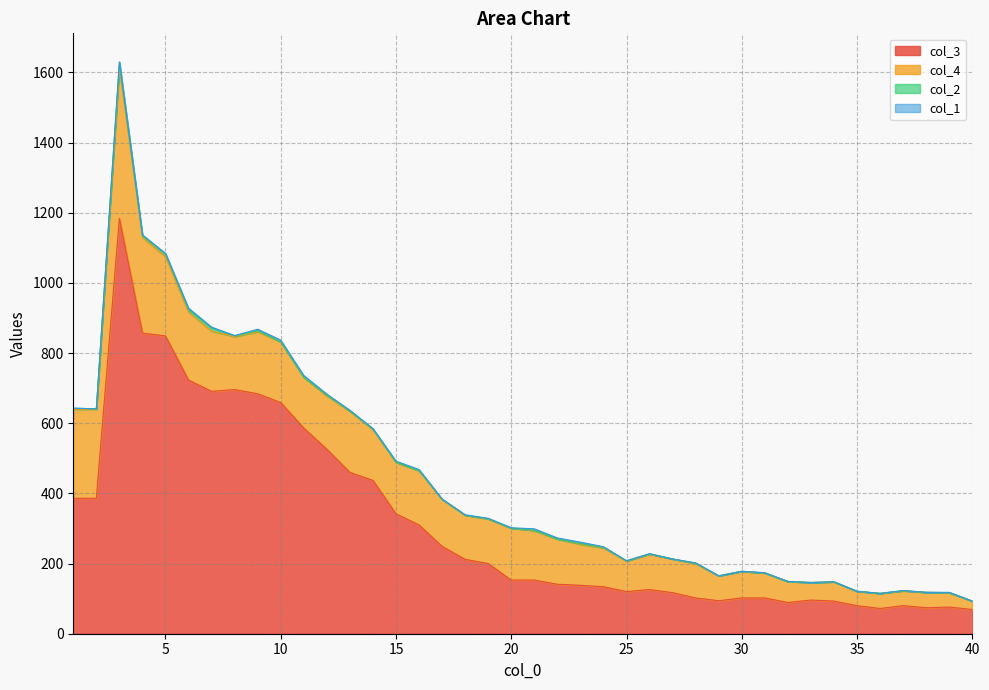

What is the average value of the col_4 series?

131